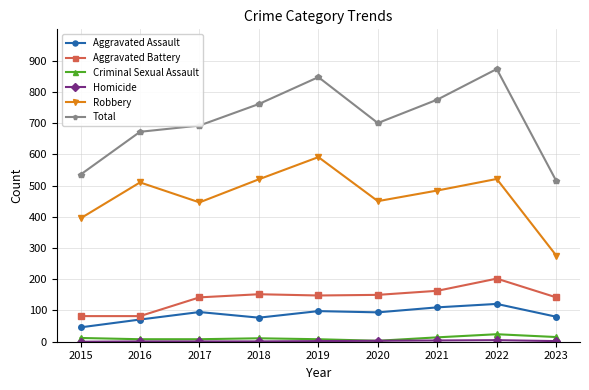

What is the difference between the Robbery values at 2016 and 2015?

115